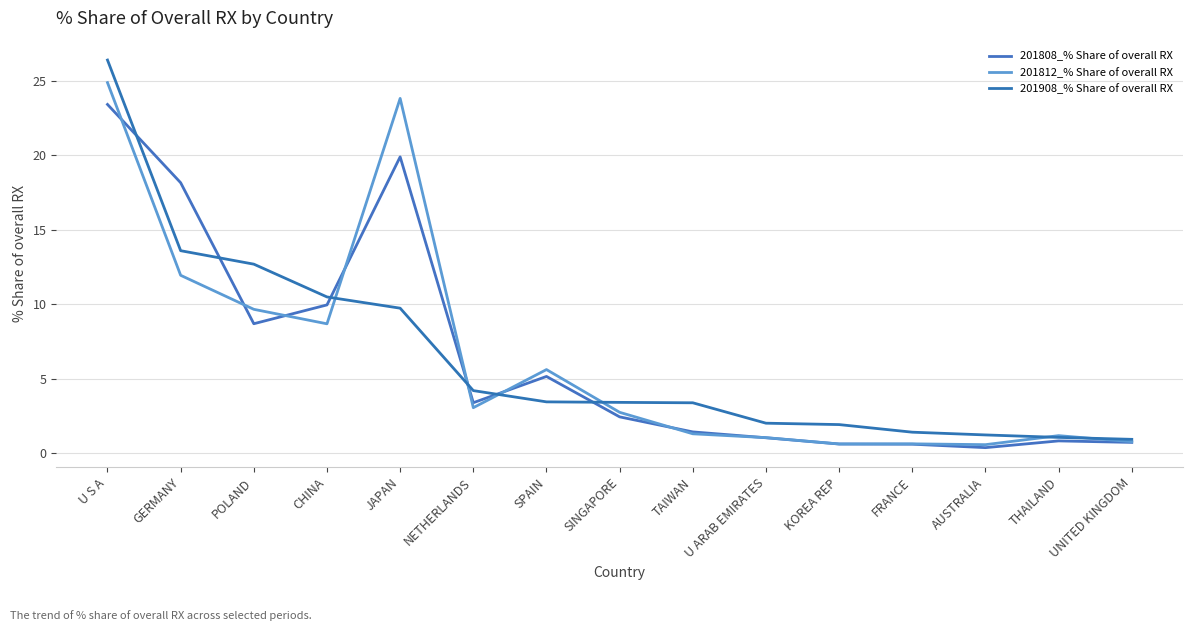

How many lines are shown in the chart?

3